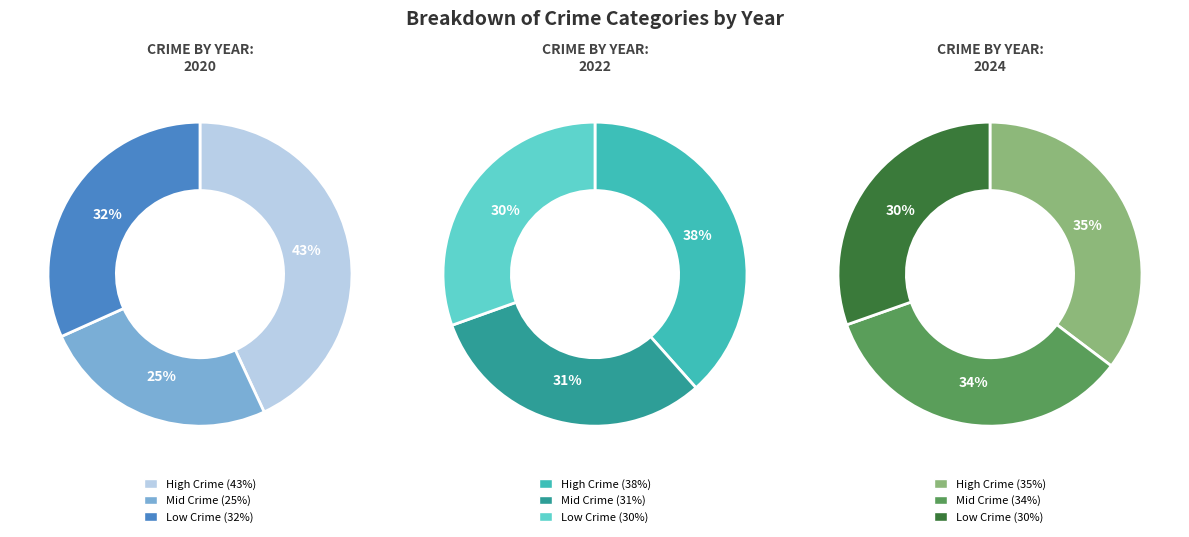

Does values_2022 represent more than half of the total?

No